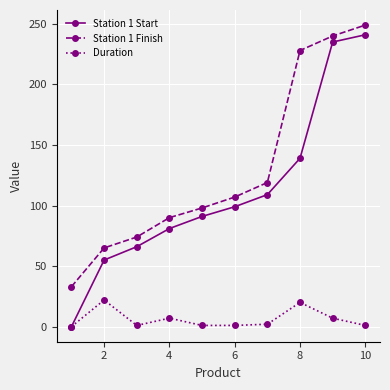

List the series in order of their overall mean, lowest first.

Duration, Station 1 Start, Station 1 Finish